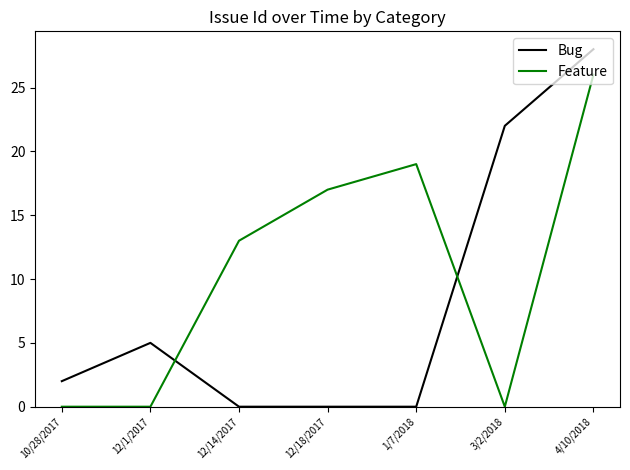

Where is the first local maximum for Bug?

12/1/2017